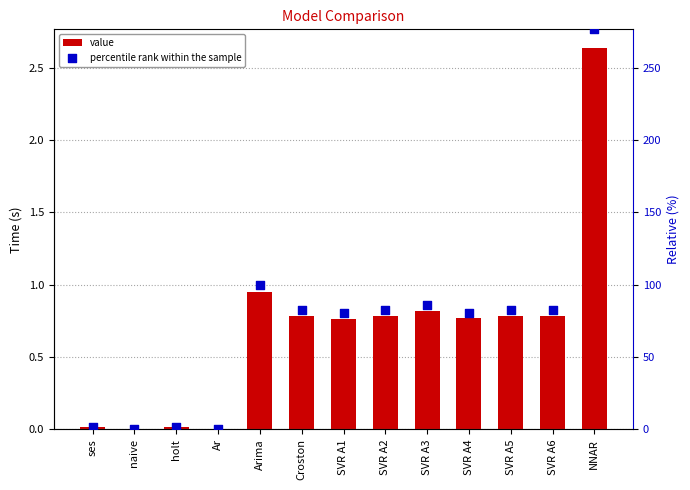

Which series has the largest Y range (max minus min)?

percentile rank within the sample